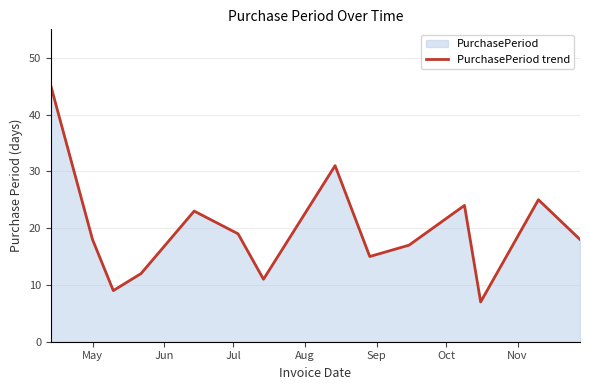

What is the difference between the maximum and minimum values?

38